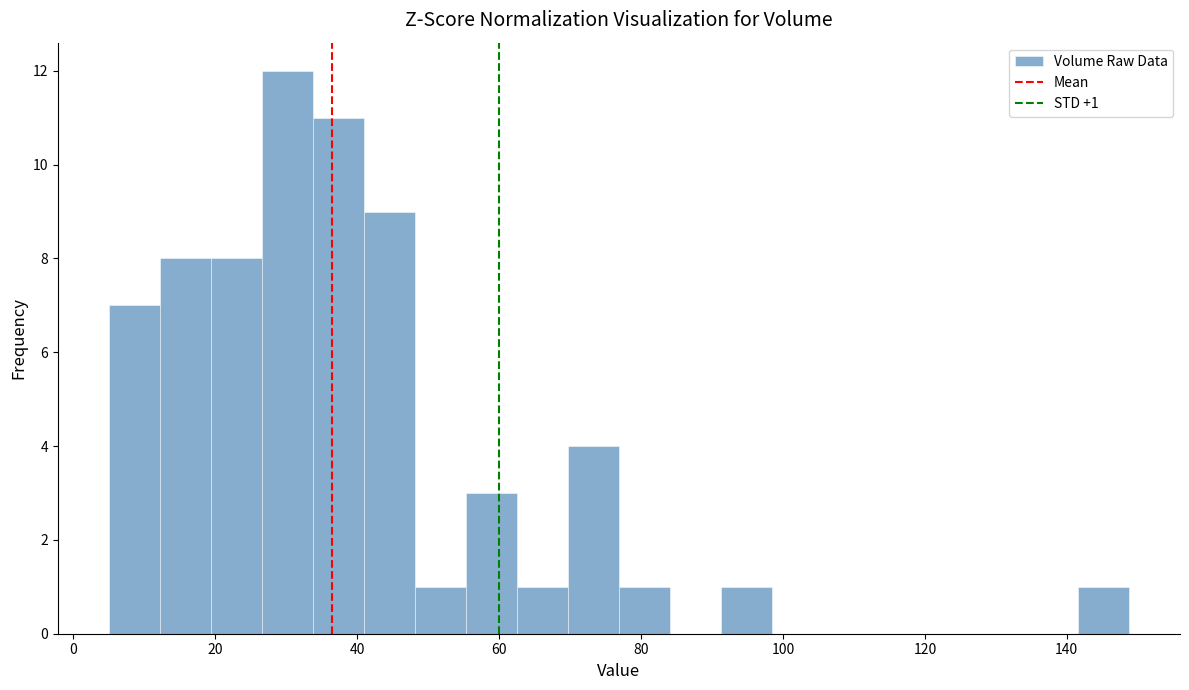

Read against the x-axis, roughly where is the centre of the tallest bar?

30